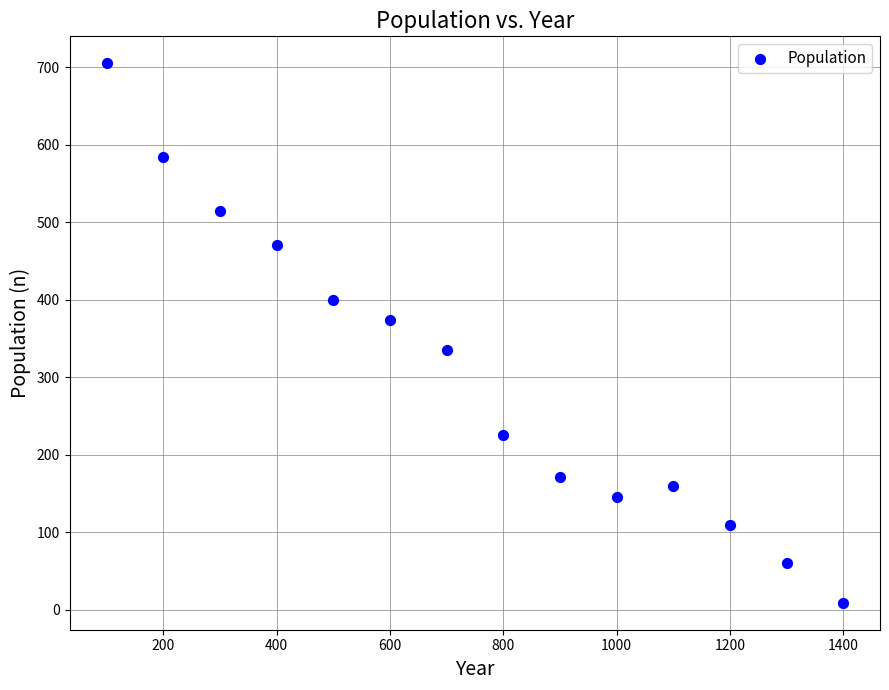

What is the range of Y values (max minus min)?

696